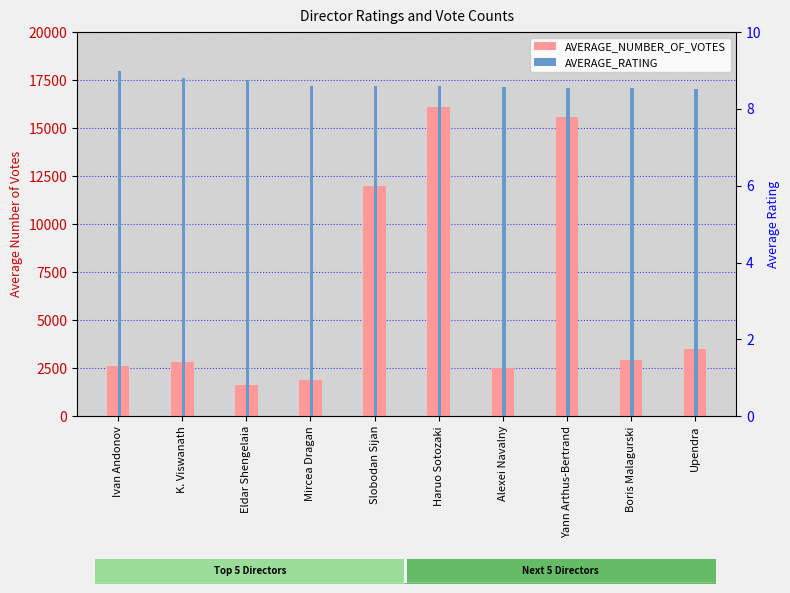

List the labels in order of AVERAGE_NUMBER_OF_VOTES value, largest first.

Haruo Sotozaki, Yann Arthus-Bertrand, Slobodan Sijan, Upendra, Boris Malagurski, K. Viswanath, Ivan Andonov, Alexei Navalny, Mircea Dragan, Eldar Shengelaia